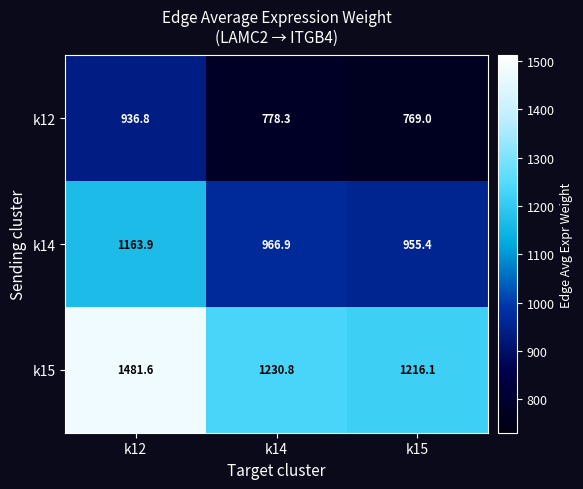

Rank the series by their average value, from lowest to highest.

k12, k14, k15